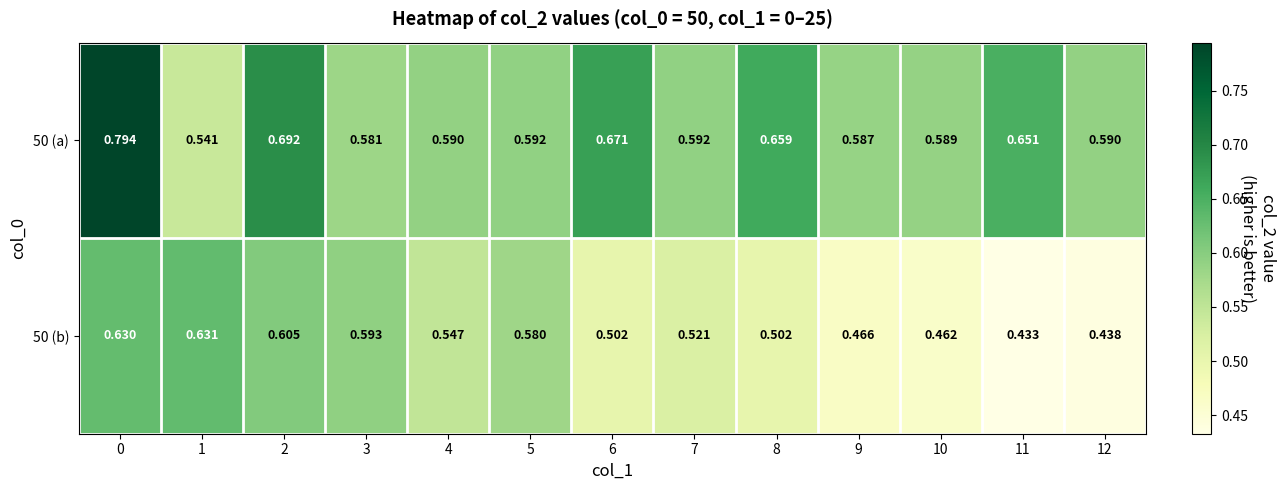

How many distinct data groups are displayed?

2